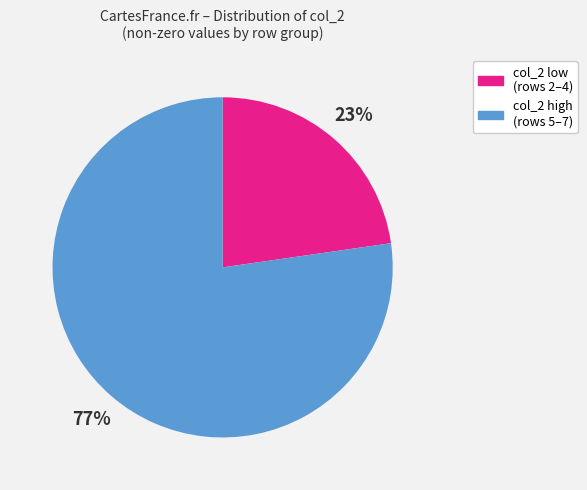

Is there any slice that represents more than half of the pie?

Yes